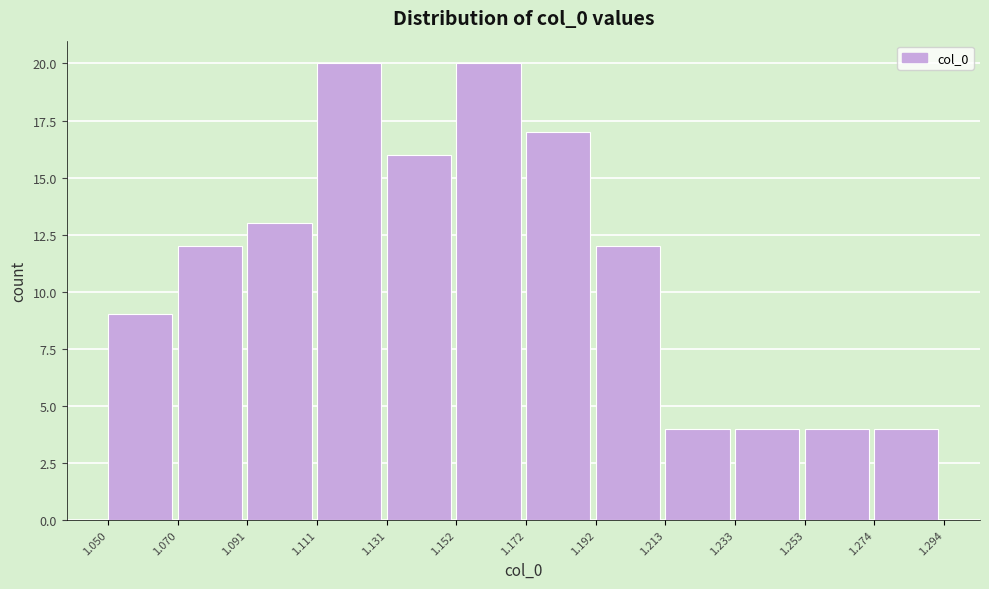

Reading left to right, transcribe this chart: for each bar, give the range it covers on the x-axis and its height. The values are not printed on the chart, so give them approximately, as read against the axis.

1.050 to 1.070: 9
1.070 to 1.091: 12
1.091 to 1.111: 13
1.111 to 1.131: 20
1.131 to 1.152: 16
1.152 to 1.172: 20
1.172 to 1.192: 17
1.192 to 1.213: 12
1.213 to 1.233: 4
1.233 to 1.253: 4
1.253 to 1.274: 4
1.274 to 1.294: 4